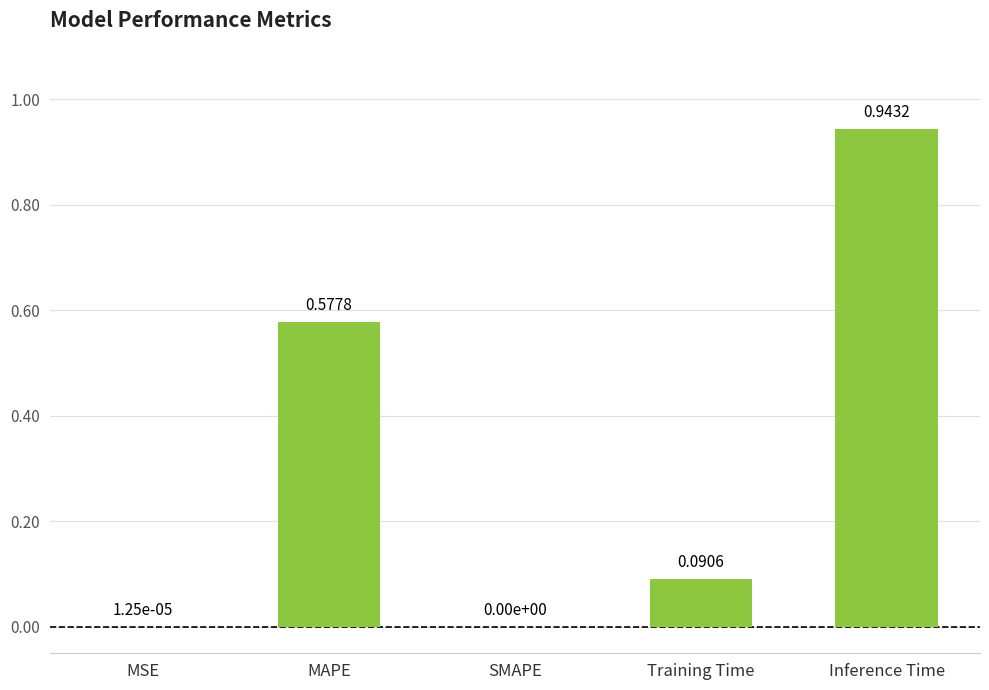

What is the sum of all values?

1.6